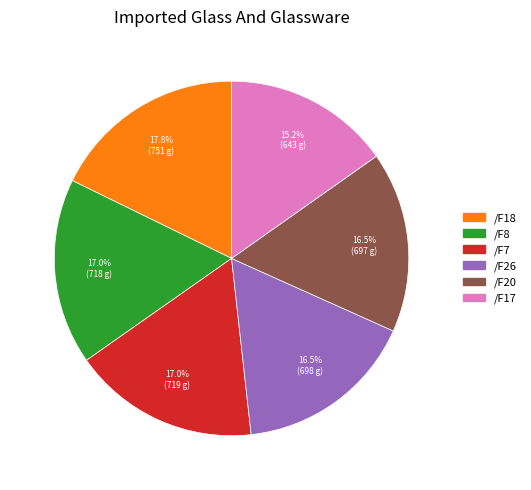

Is there a majority slice in this chart?

No